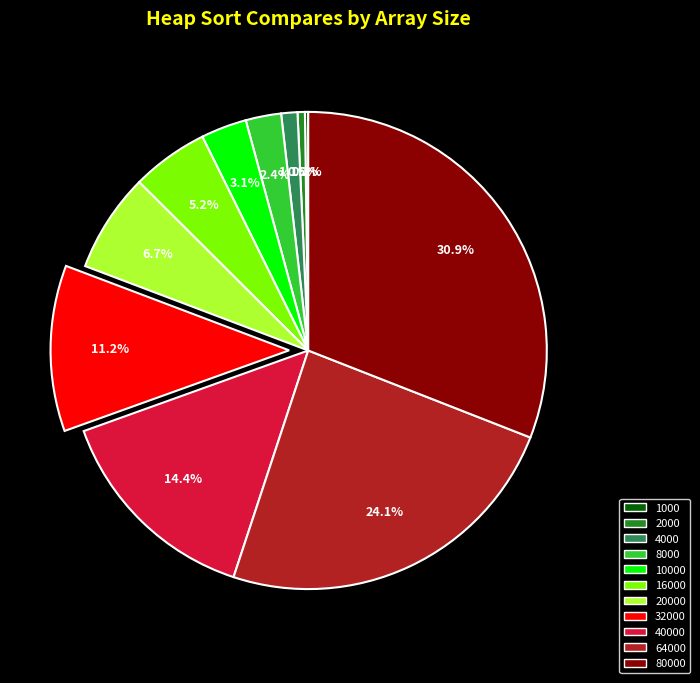

Is there any slice that represents more than half of the pie?

No